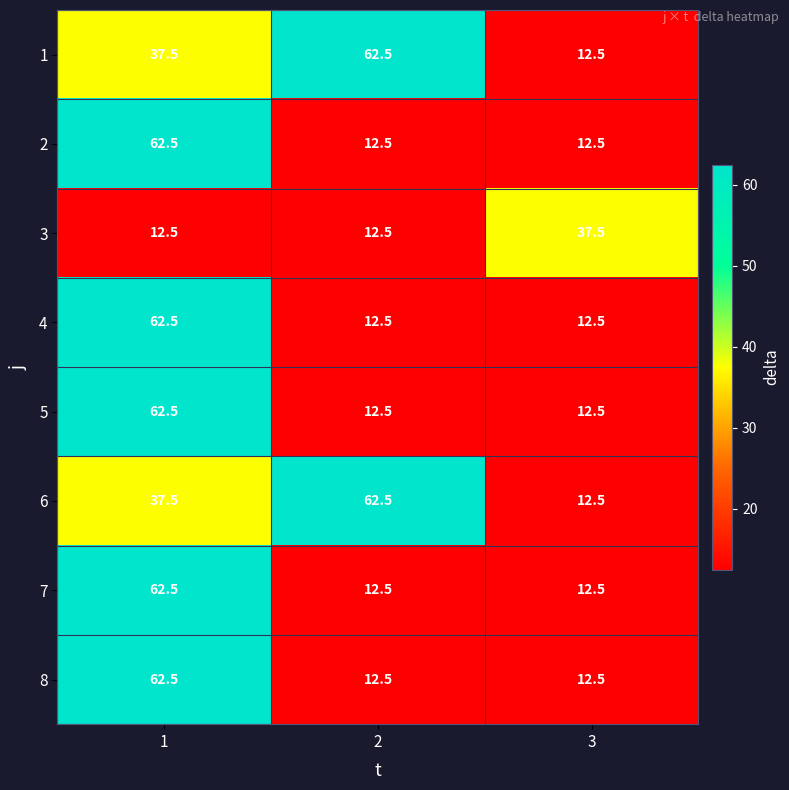

What is the average value of the 5 series?

29.2